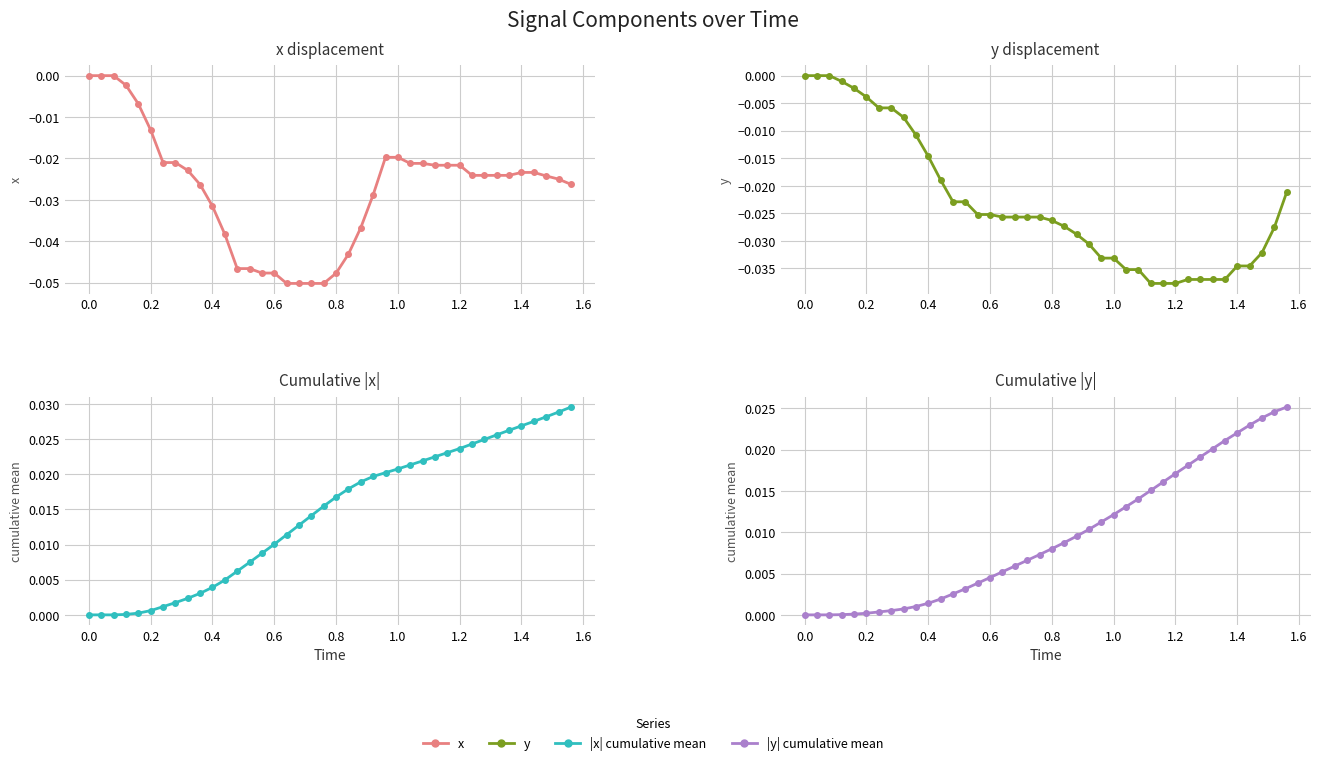

How many categories are shown in the chart?

40